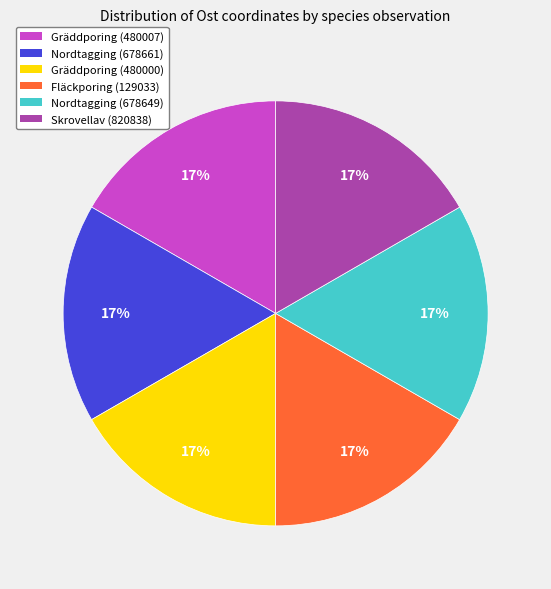

Do Fläckporing (129033) and Gräddporing (480007) together represent more than half of the pie?

No